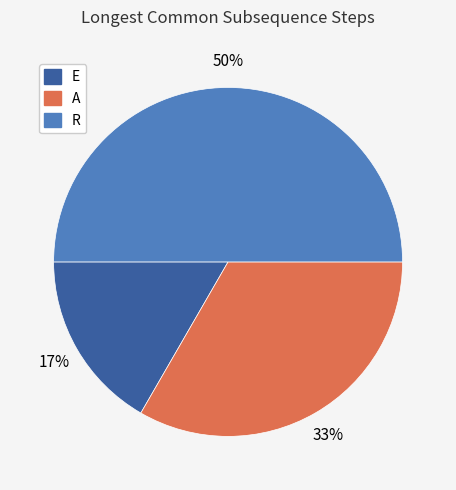

The E slice represents 27% of the pie. True or false?

False